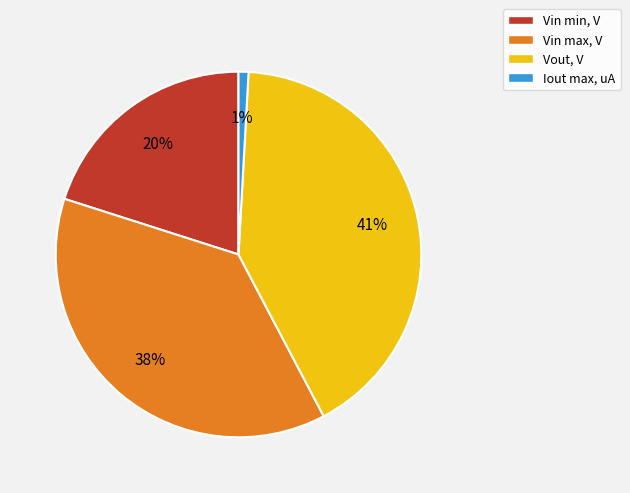

Which has a higher value, Vin max, V or Iout max, uA?

Vin max, V